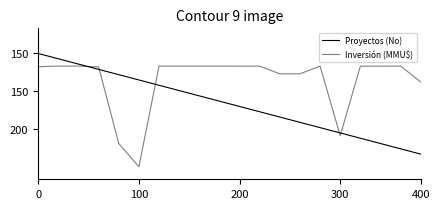

What is the value of the Proyectos (No) point at the 9th from the left?

153.7